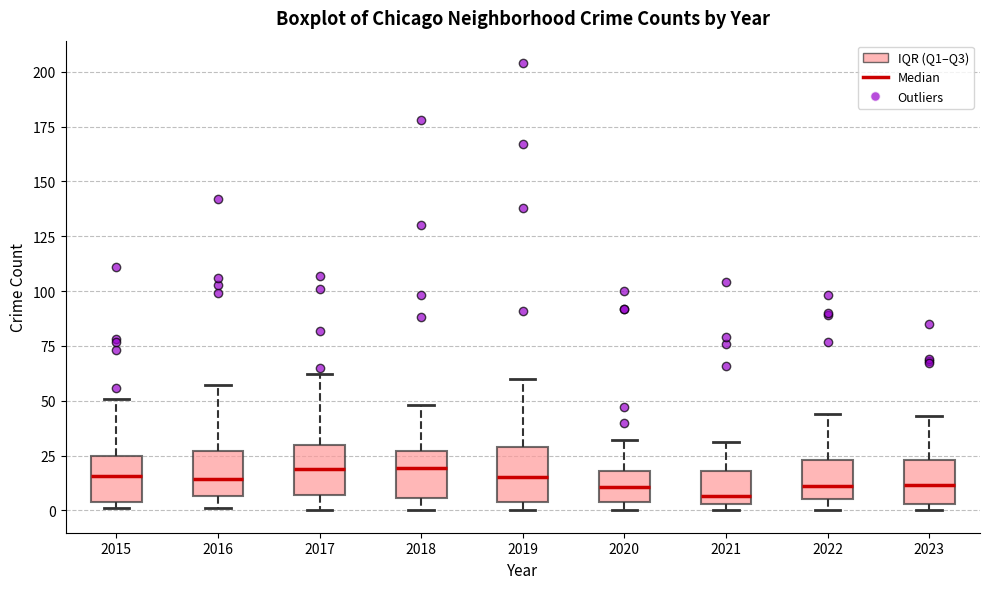

Reading left to right, read every box against the y-axis: the position of its median line, the range the box covers, and the ends of its whiskers. The values are not printed on the chart, so give them approximately, as read against the axis.

2015: median 15, box 5 to 25, whiskers 0 to 50
2016: median 15, box 5 to 25, whiskers 0 to 55
2017: median 20, box 5 to 30, whiskers 0 to 60
2018: median 20, box 5 to 25, whiskers 0 to 50
2019: median 15, box 5 to 30, whiskers 0 to 60
2020: median 10, box 5 to 20, whiskers 0 to 30
2021: median 5 (just above the box's lower edge), box 5 to 20, whiskers 0 to 30
2022: median 10, box 5 to 25, whiskers 0 to 45
2023: median 10, box 5 to 25, whiskers 0 to 45